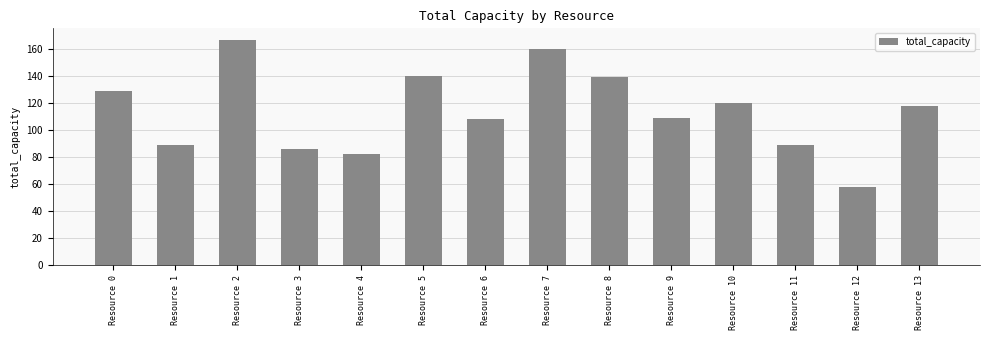

Reading left to right, extract all data points from this chart.

Resource 0=129	Resource 1=89	Resource 2=167	Resource 3=86	Resource 4=82	Resource 5=140	Resource 6=108	Resource 7=160	Resource 8=139	Resource 9=109	Resource 10=120	Resource 11=89	Resource 12=58	Resource 13=118